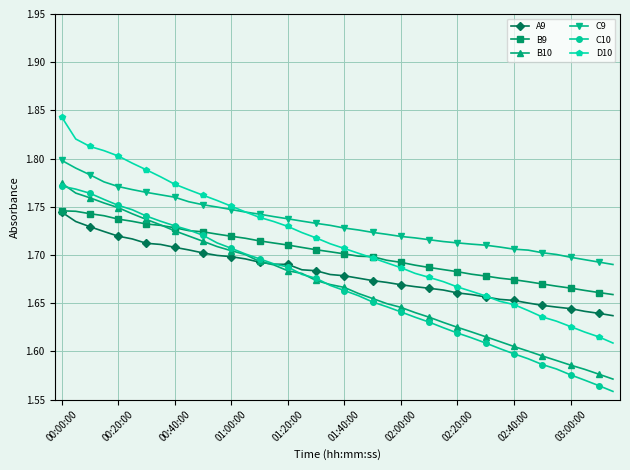

Which series has the largest total across all categories?

C9